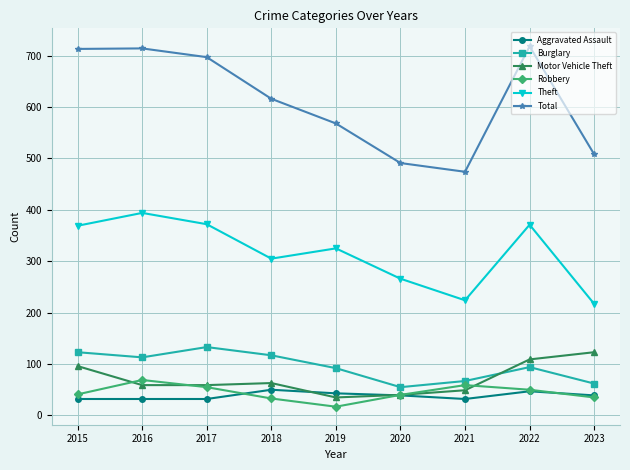

True or false: Motor Vehicle Theft has more than 1 interior local peaks.

False